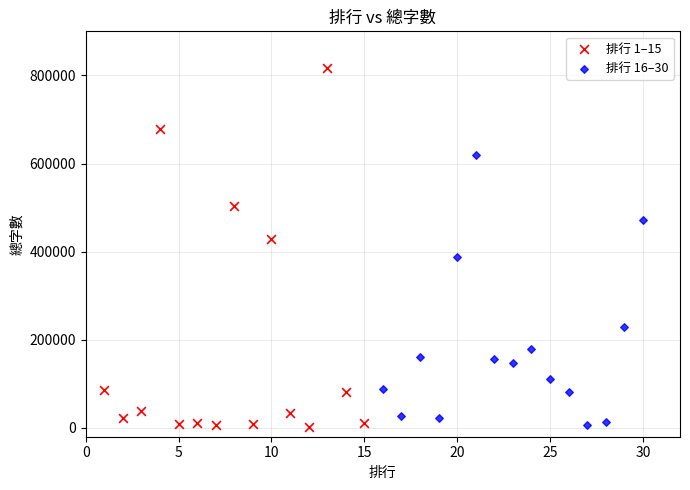

What are all the series names shown in the legend?

排行 1–15, 排行 16–30